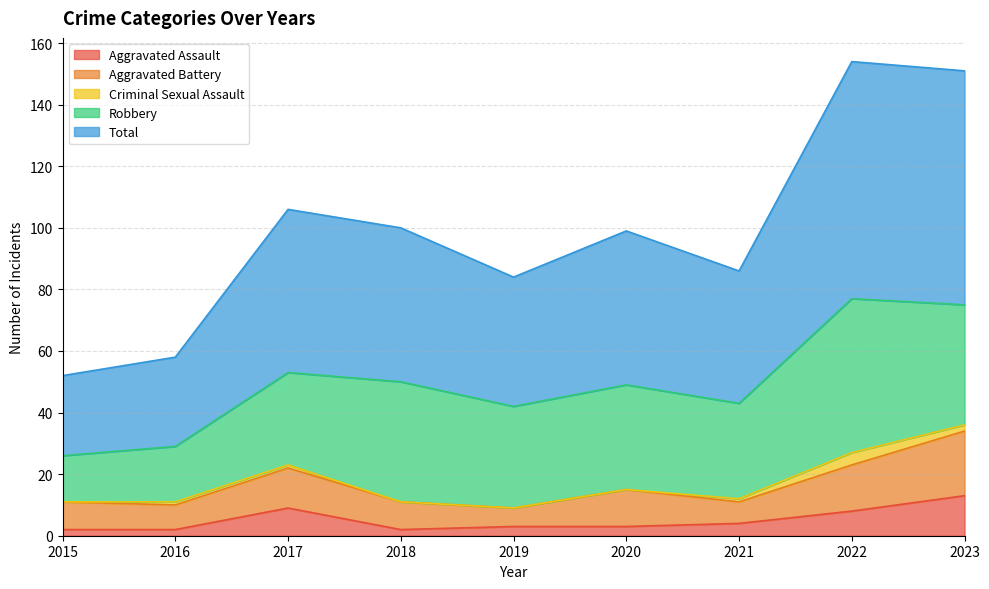

Does the chart have visible grid lines?

Yes